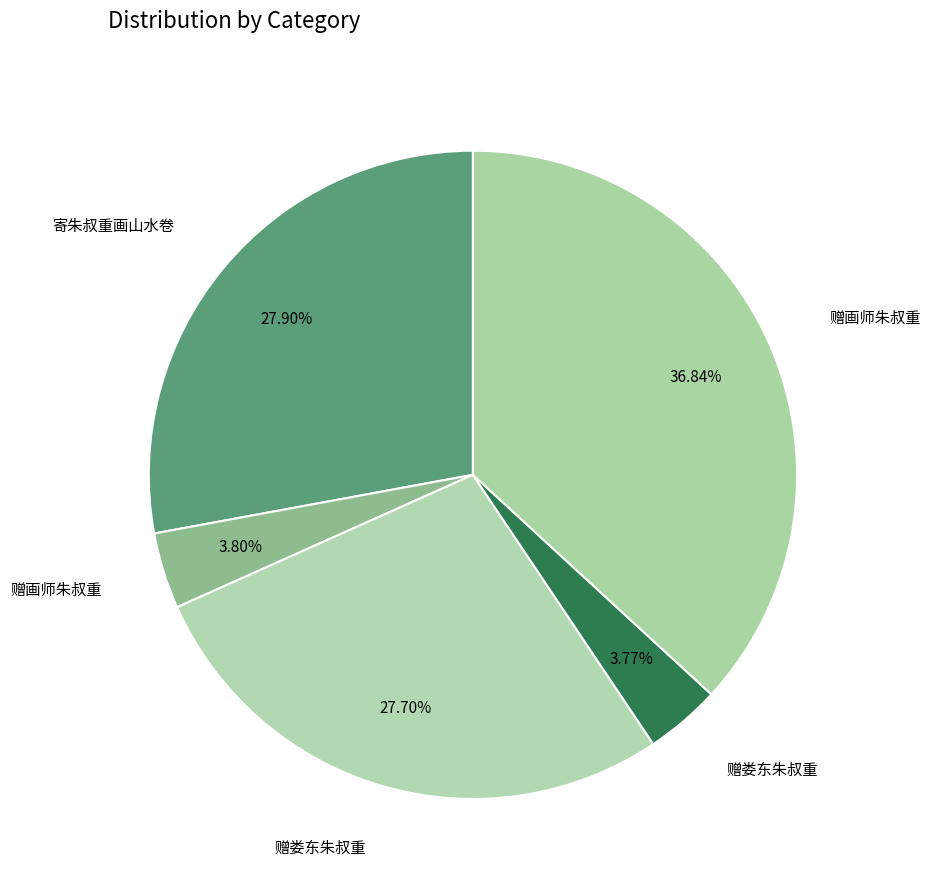

How many slices are in this pie chart?

5